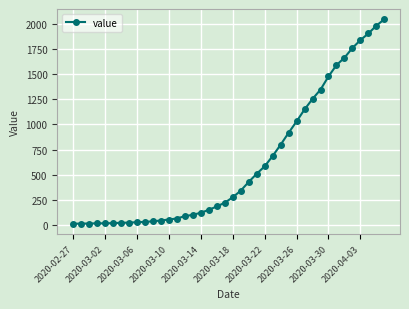

What is the maximum value shown in the chart?

2051